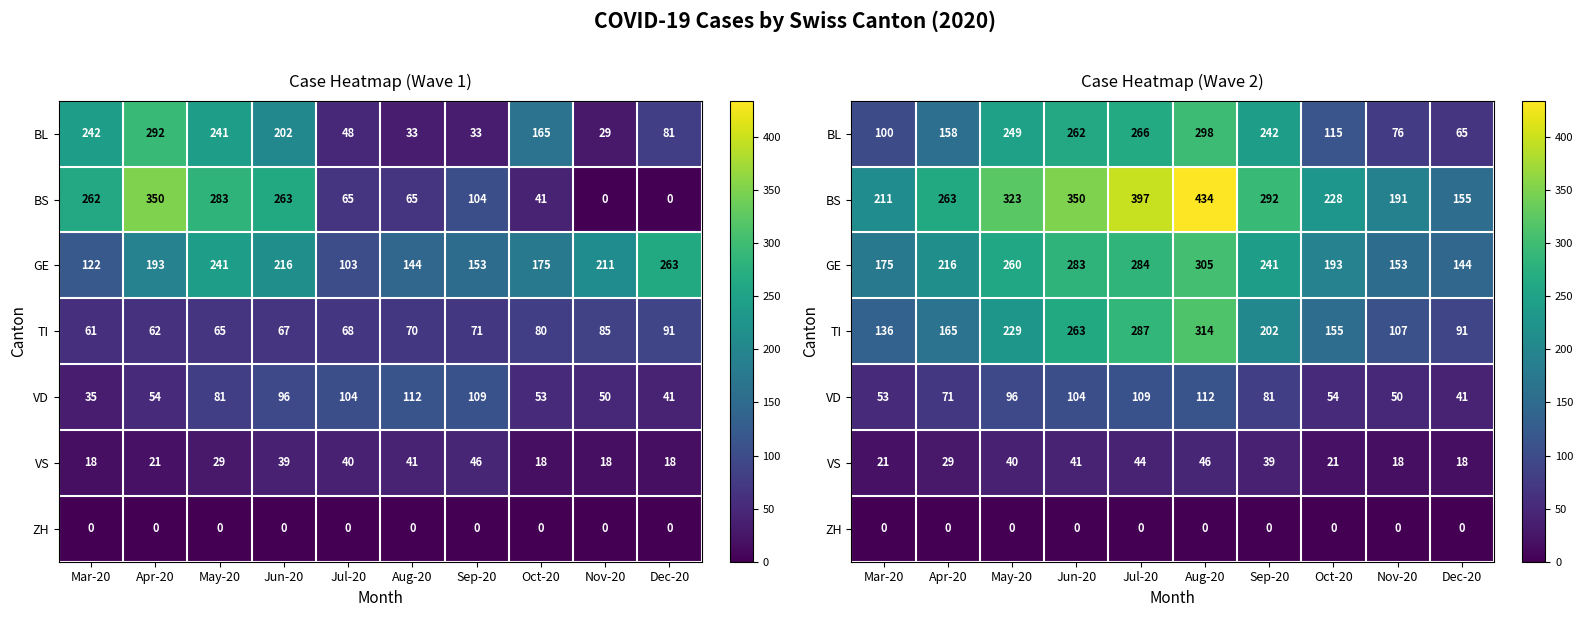

What is the sum of the GE values at Jun-20 and Apr-20?

499